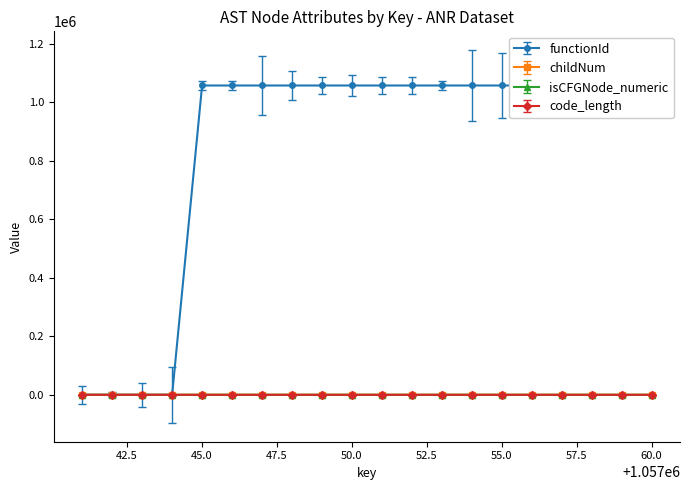

What is the value of the code_length point at the 19th from the left?

14